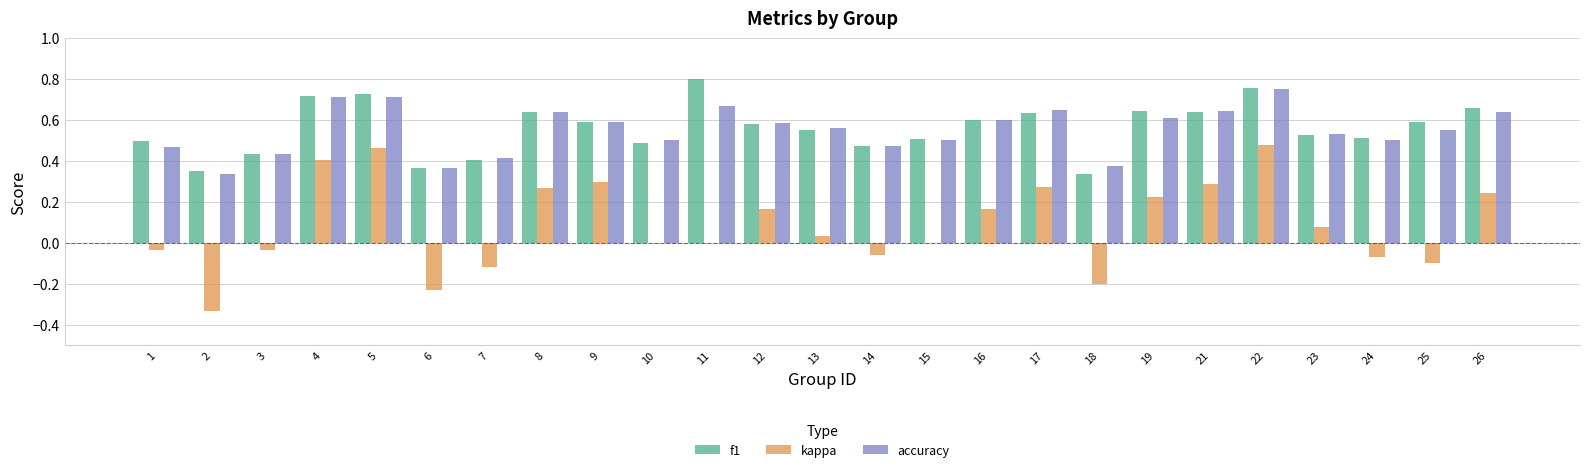

The accuracy series shows 0.7 at 5. True or false?

True